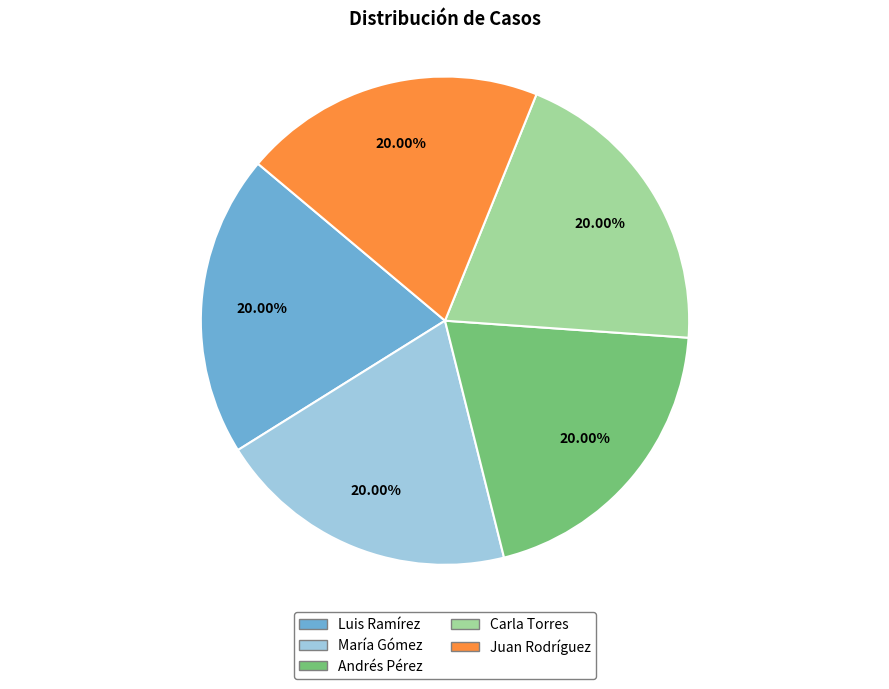

Is it true that Luis Ramírez is 20% of the pie?

True